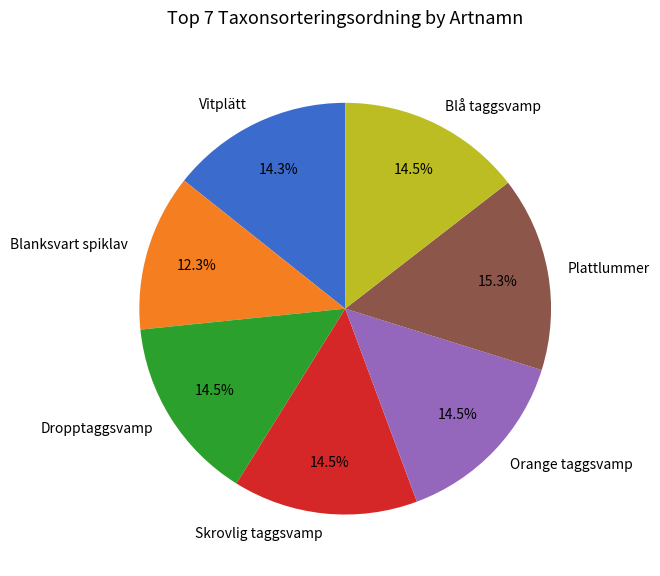

How many slices are in this pie chart?

7